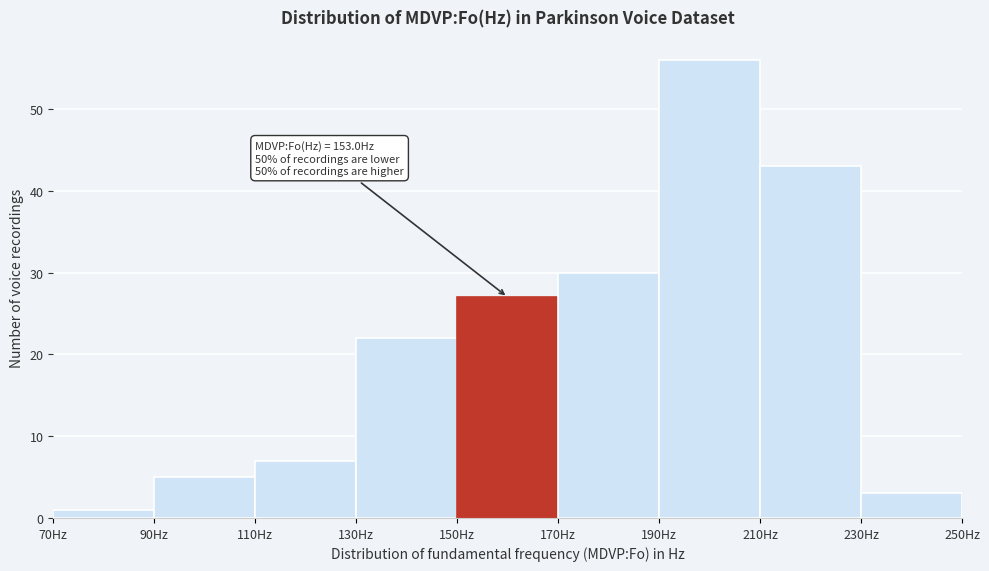

Over which range of the x-axis is the bar tallest?

190 to 210